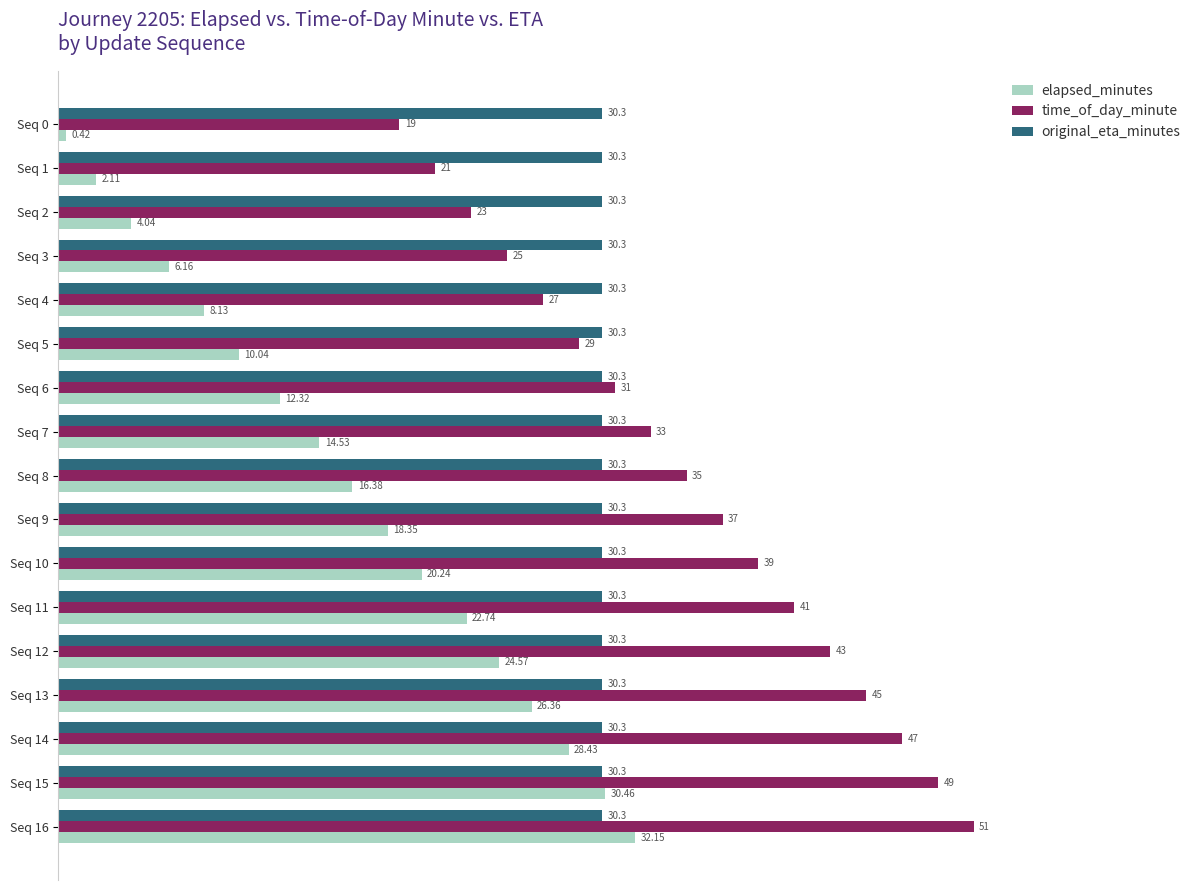

Rank the series by their maximum value, from highest to lowest.

time_of_day_minute, elapsed_minutes, original_eta_minutes